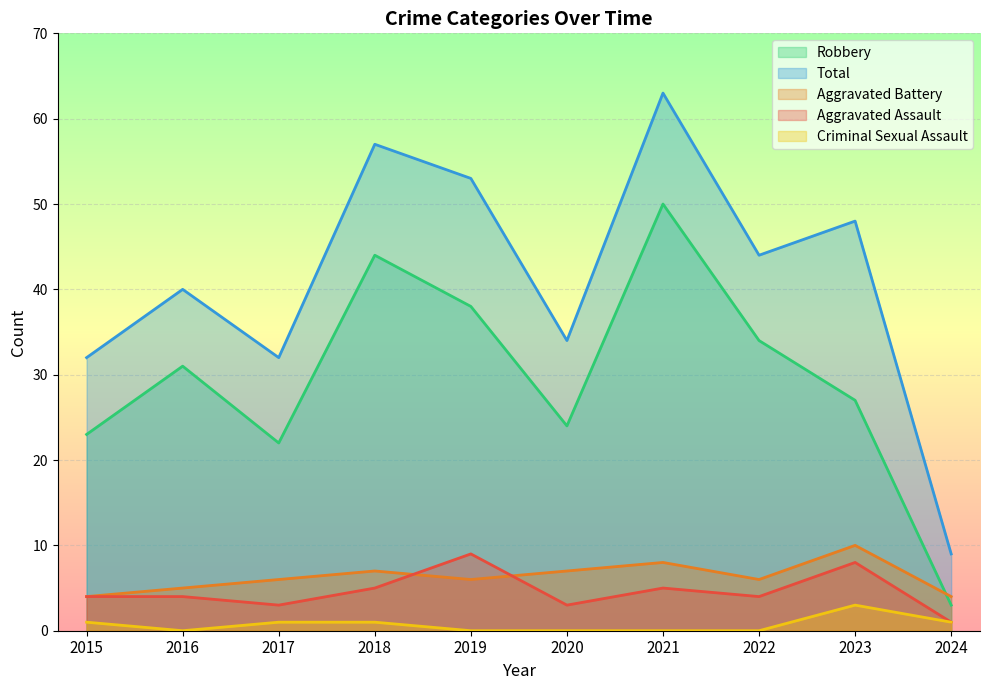

What is the difference between the Aggravated Assault values at 2016 and 2020?

1